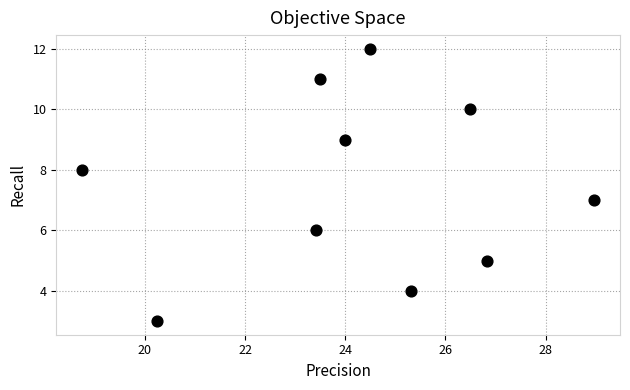

What is the average Y value?

8